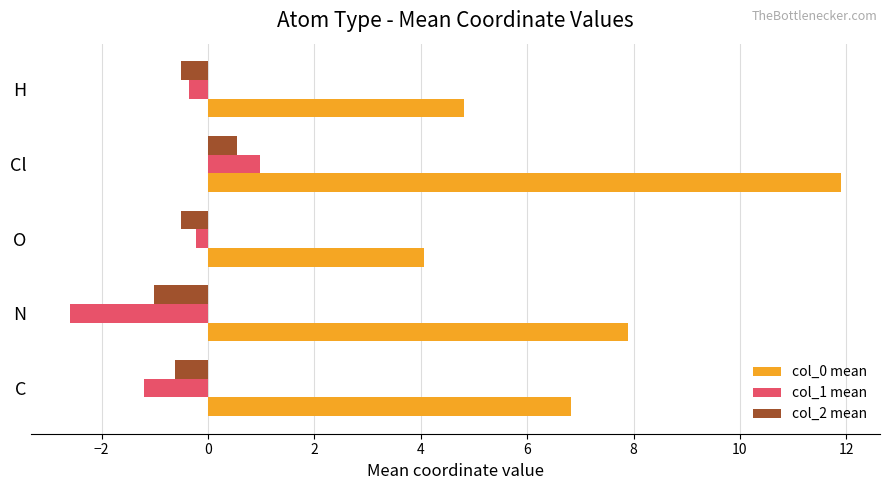

Rank the categories by col_0 mean value from highest to lowest.

Cl, N, C, H, O